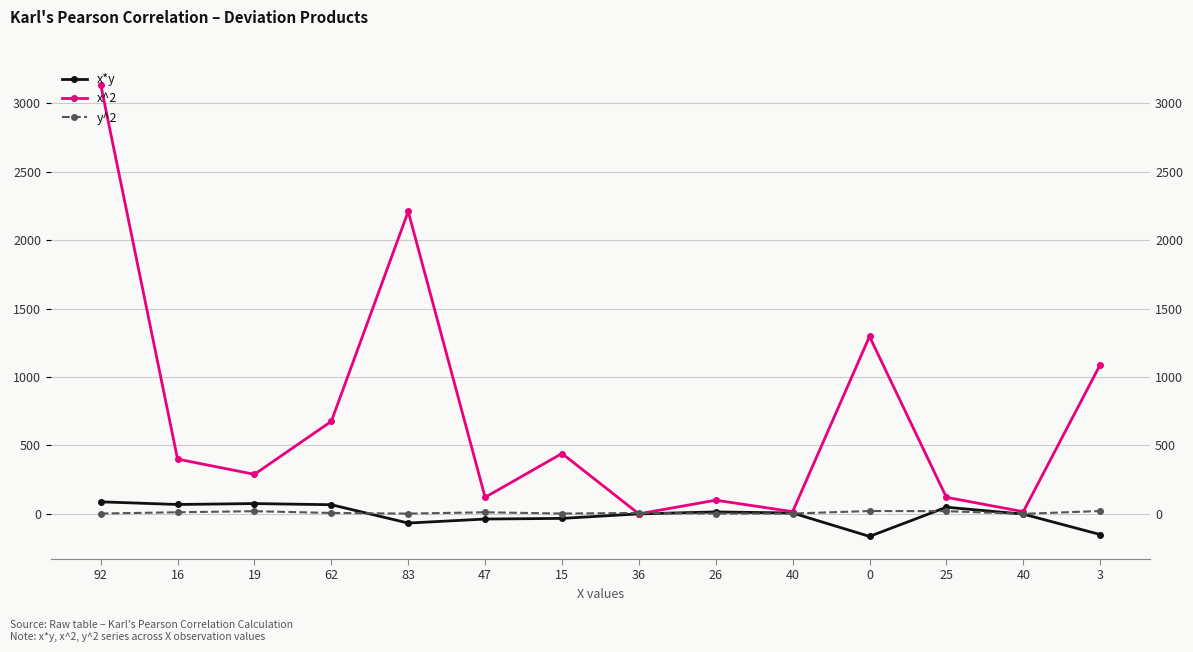

What is the sum of all x^2 values?

9910.0